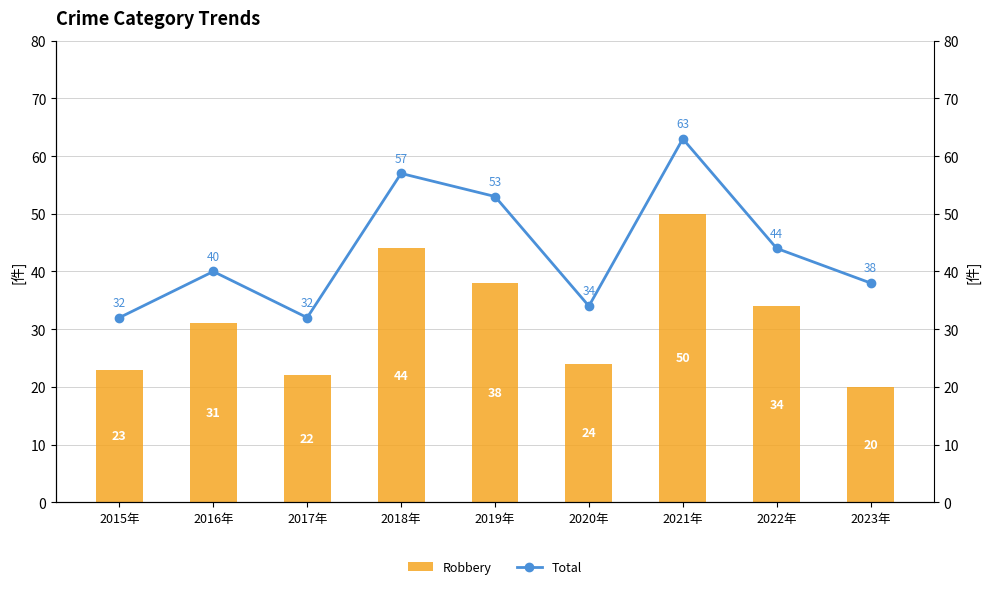

What is the total value across all series at 2017年?

54